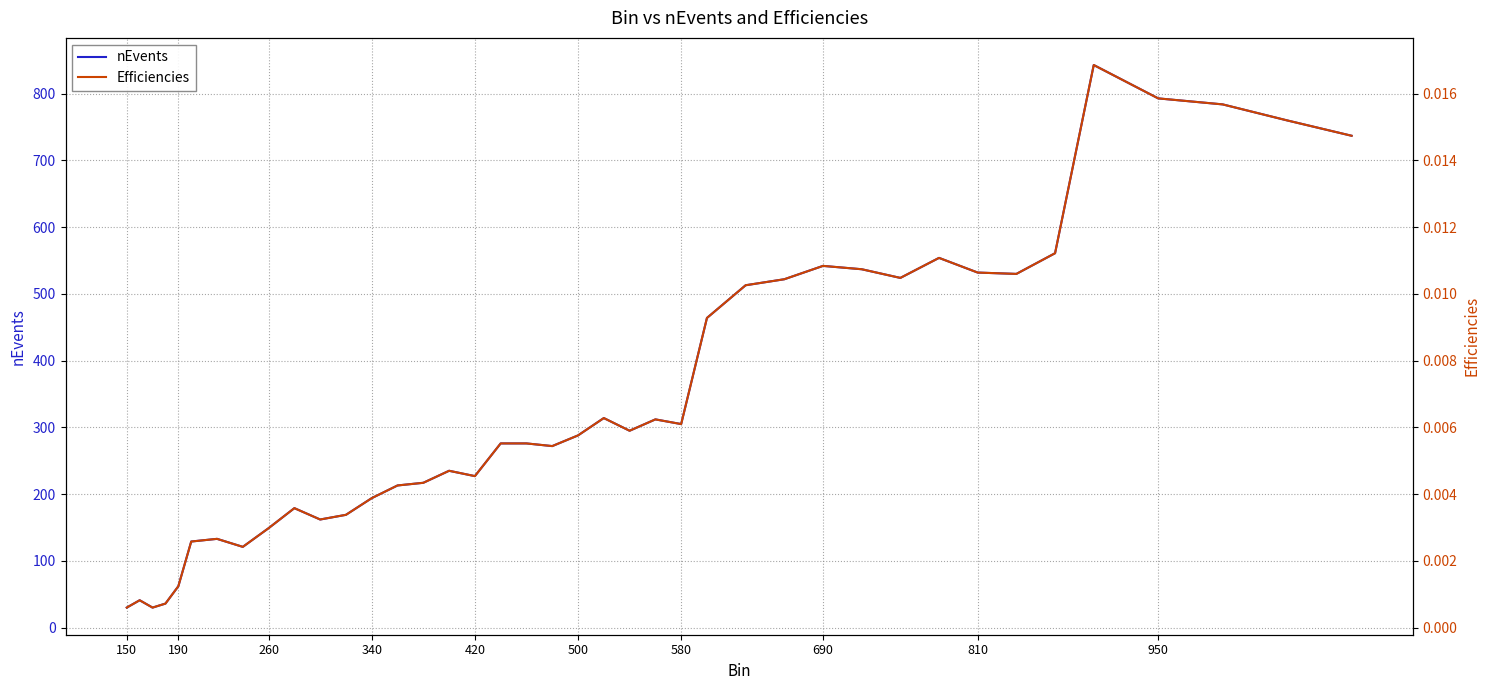

Rank the series by their average value, from lowest to highest.

Efficiencies, nEvents